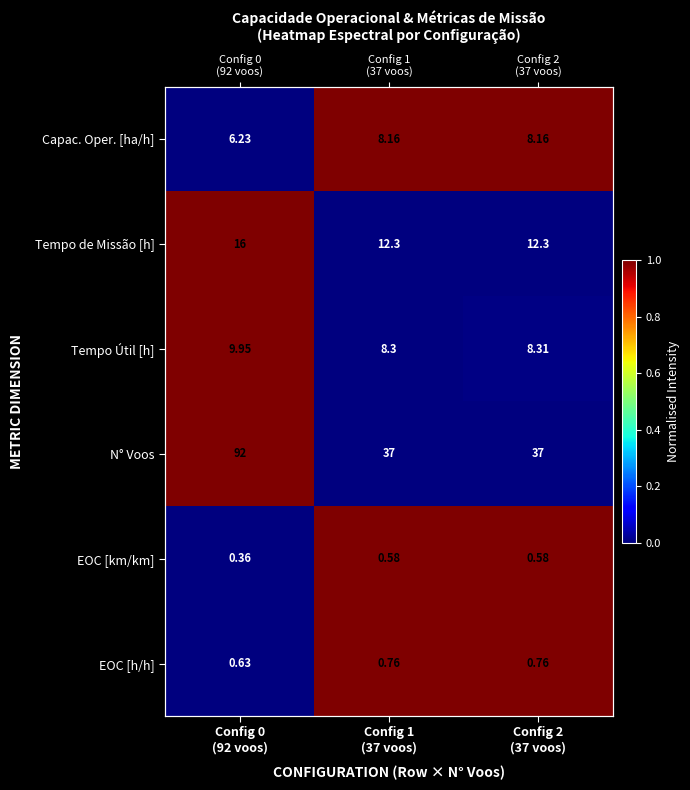

The value of EOC [h/h] at Config 2 (37 voos) is 1.0. True or false?

True